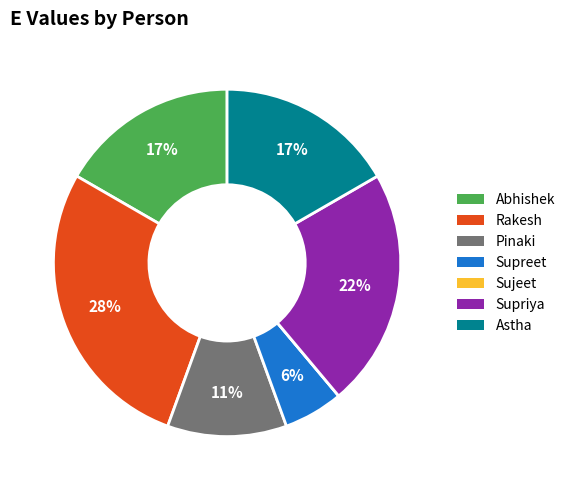

To the nearest percent, what portion does Pinaki represent?

11%